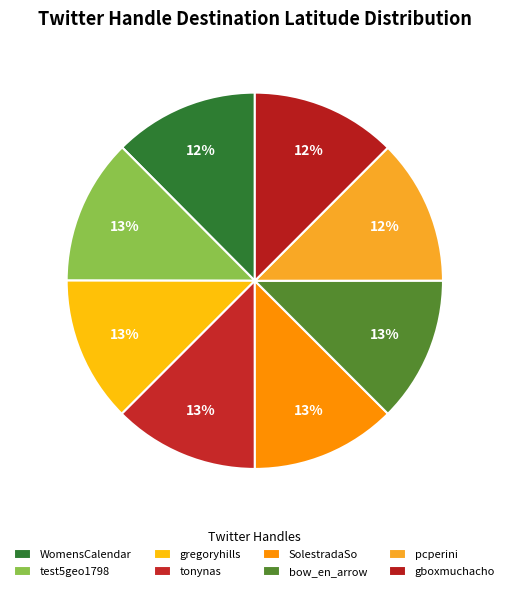

How many segments does this pie chart have?

8